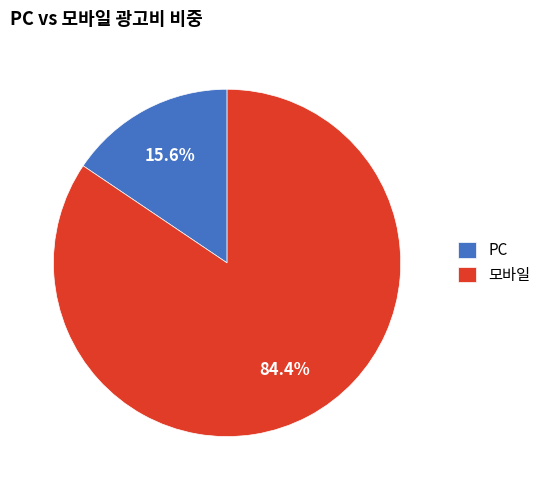

Approximately how many times larger is the value at 모바일 compared to PC?

5.4